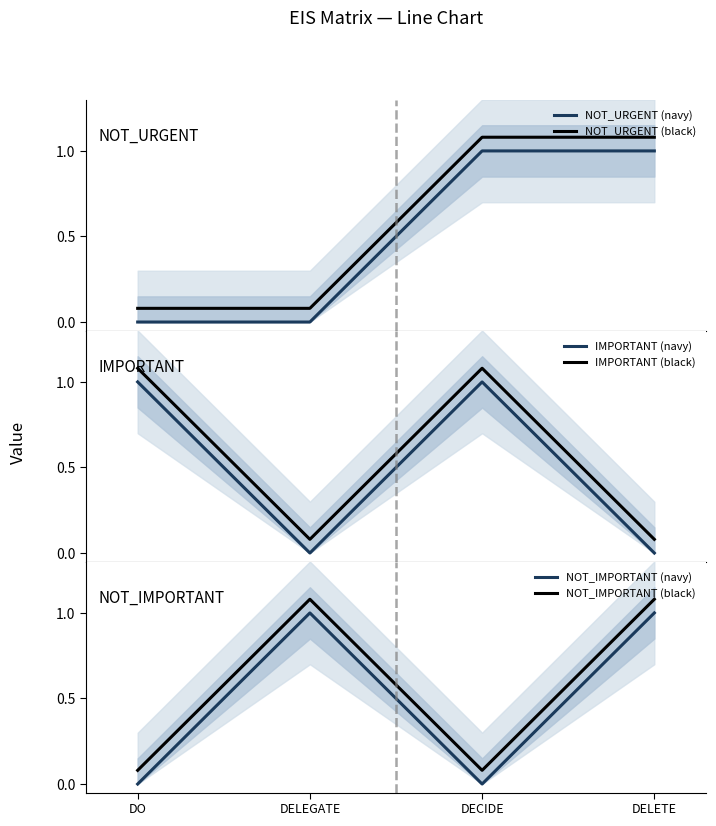

Which series has the largest total across all categories?

NOT_URGENT (black)